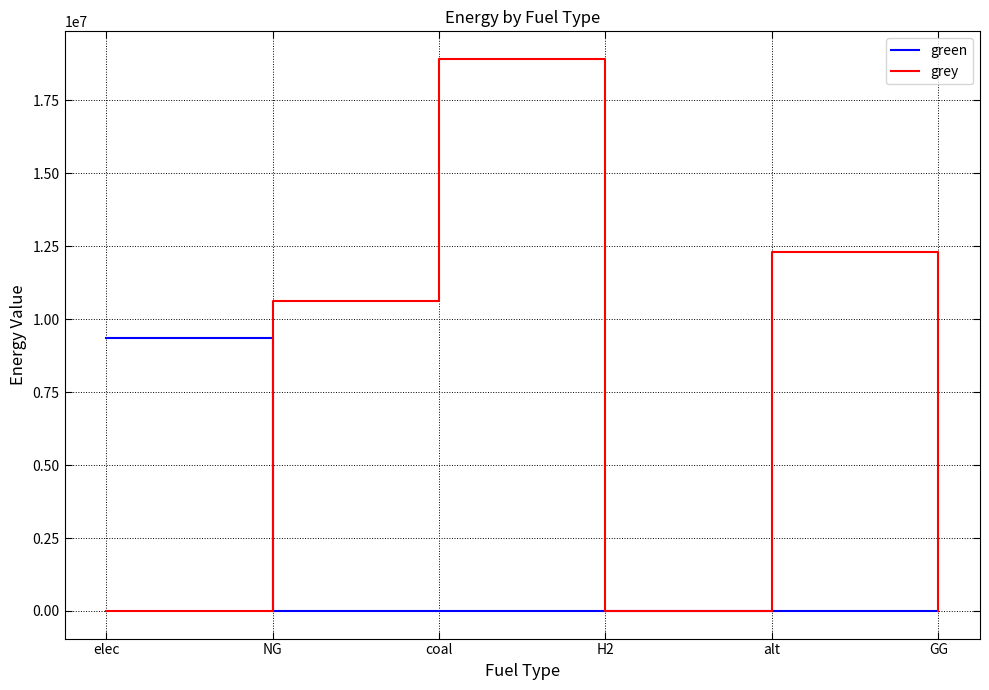

How many lines are shown in the chart?

2